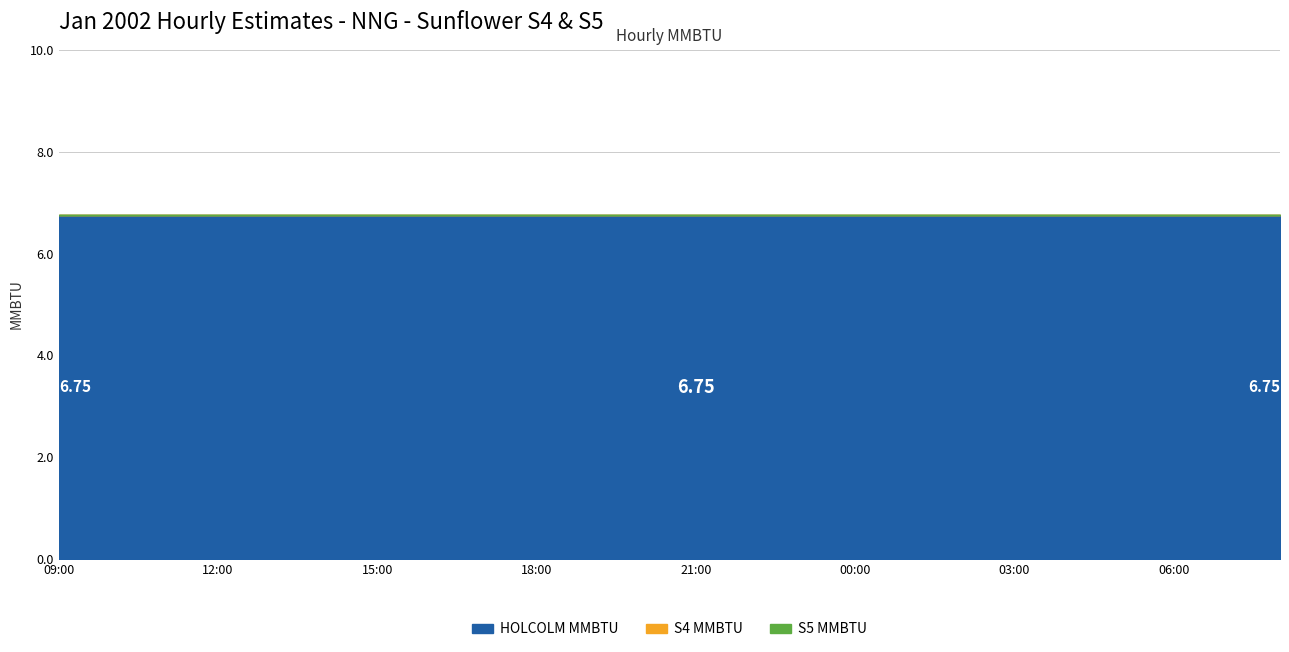

At which category is the sum across all series the highest?

09:00